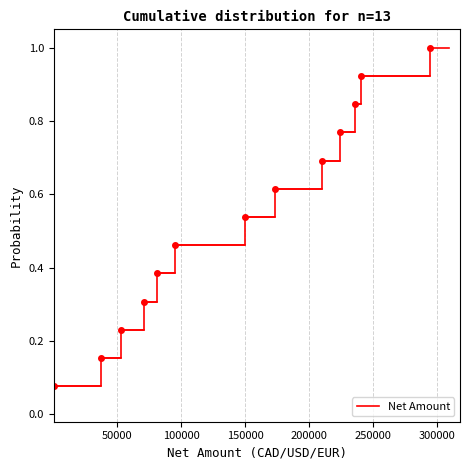

What is the greatest value displayed?

1.0